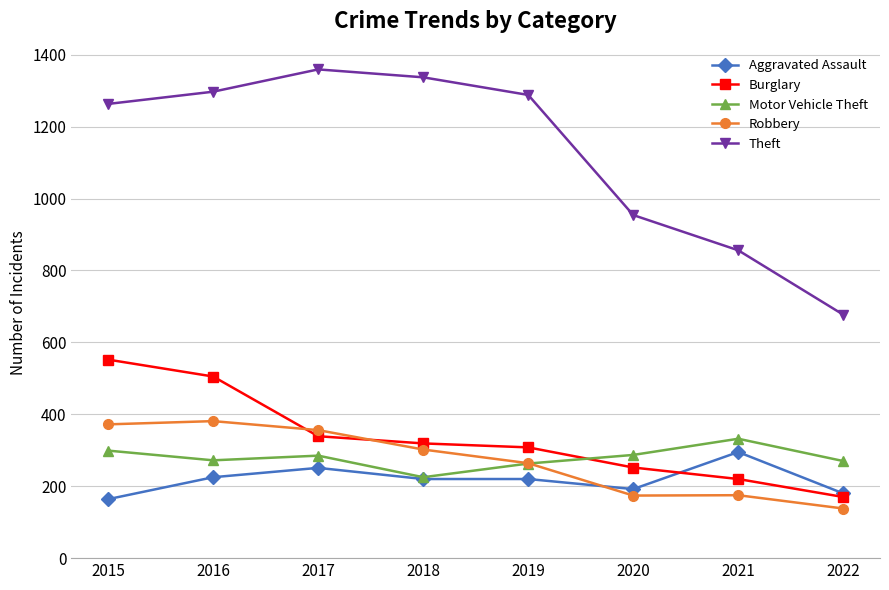

Which series has the largest total across all categories?

Theft